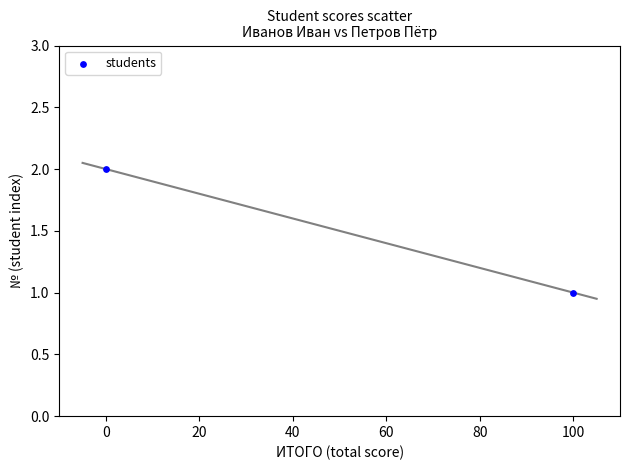

What is the range of X values (max minus min)?

100